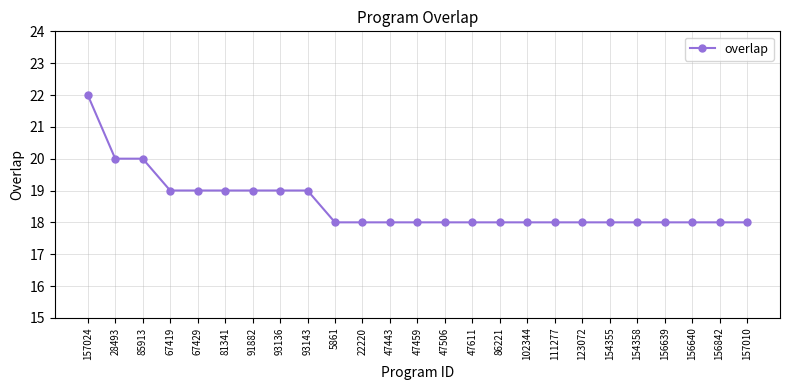

What is the difference between the maximum and minimum values?

4